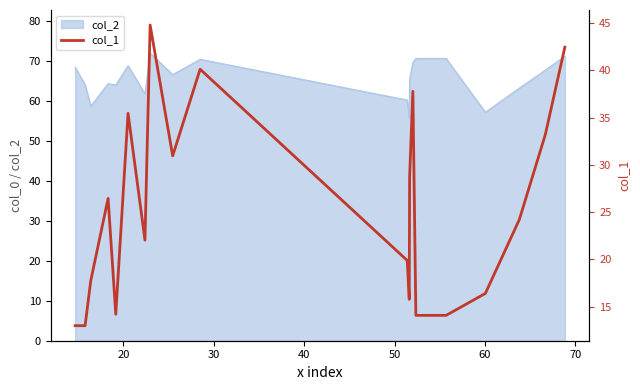

How many lines are shown in the chart?

1